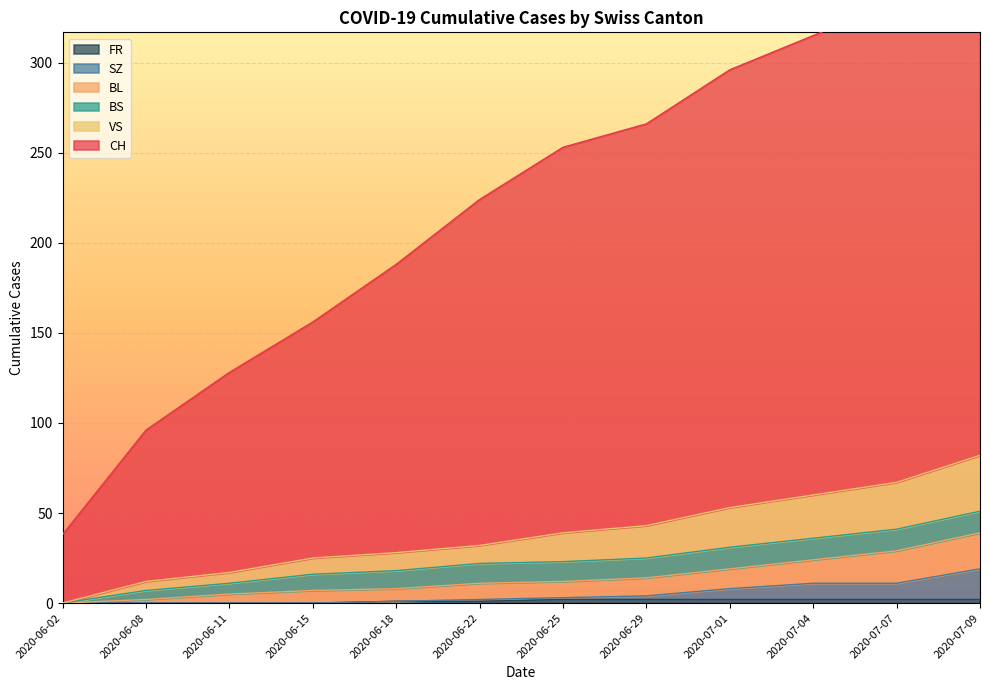

True or false: VS and SZ cross at least once.

False